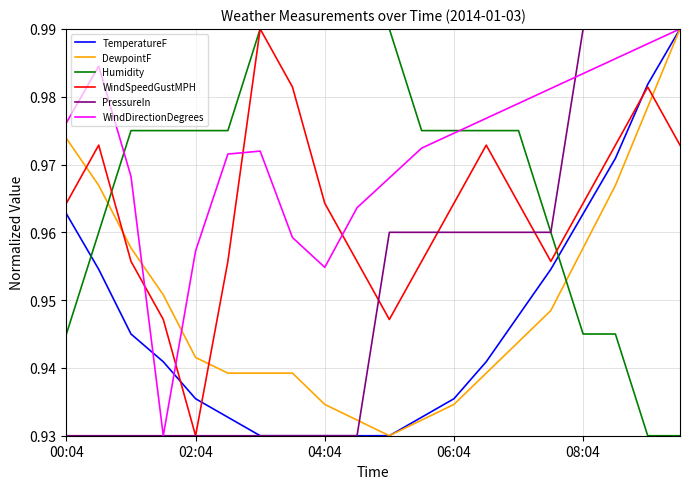

Is this an area chart (filled region under the line)?

No